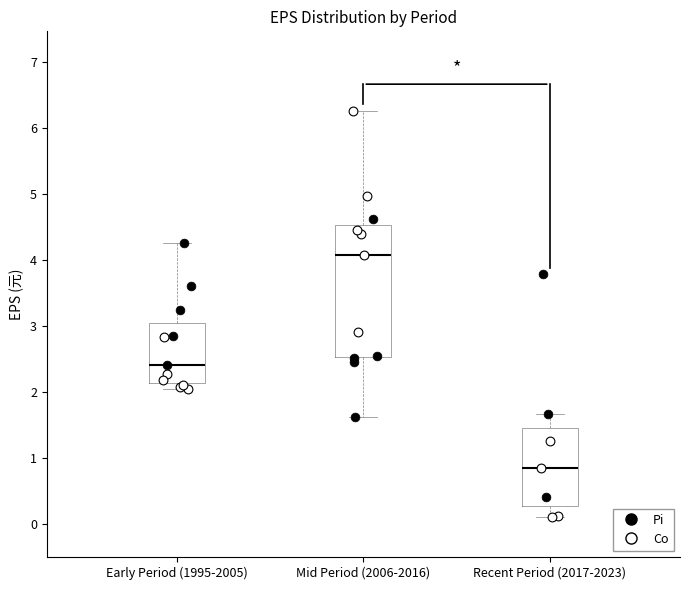

Reading left to right, transcribe this box plot: for each box, give where its median line is, the range the box spans, and where its two whiskers end, as read against the y-axis. The values are not printed on the chart, so give them approximately, as read against the axis.

Early Period (1995-2005): median 2.4, box 2.1 to 3.0, whiskers 2.0 to 4.3
Mid Period (2006-2016): median 4.1, box 2.5 to 4.5, whiskers 1.6 to 6.3
Recent Period (2017-2023): median 0.9, box 0.3 to 1.5, whiskers 0.1 to 1.7